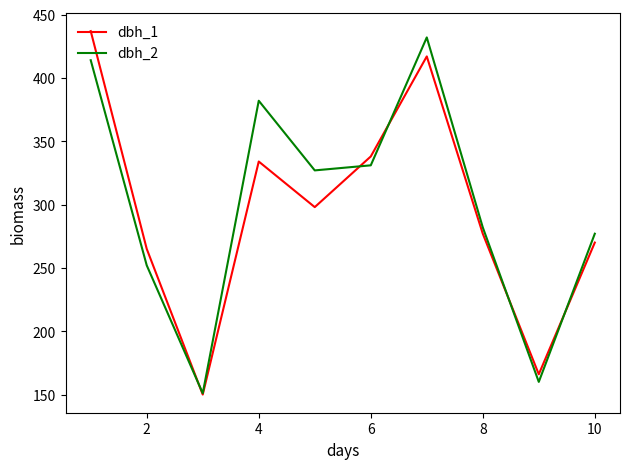

What are all the series names shown in the legend?

dbh_1, dbh_2